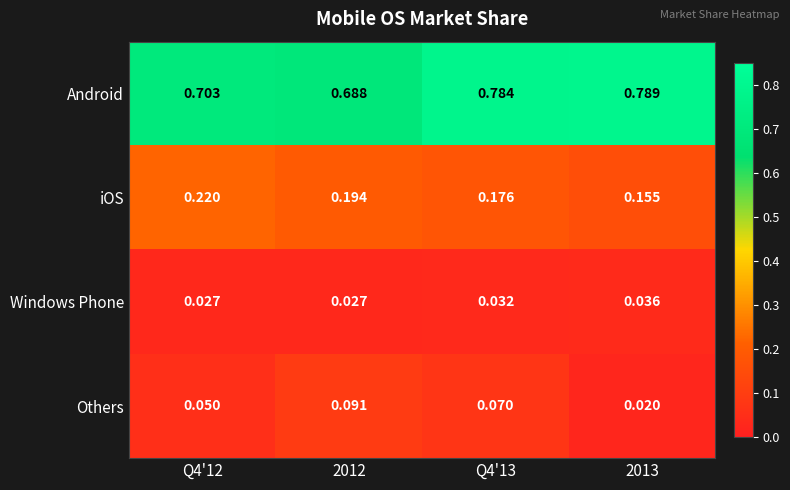

List the series in order of their peak value, lowest first.

Windows Phone, Others, iOS, Android